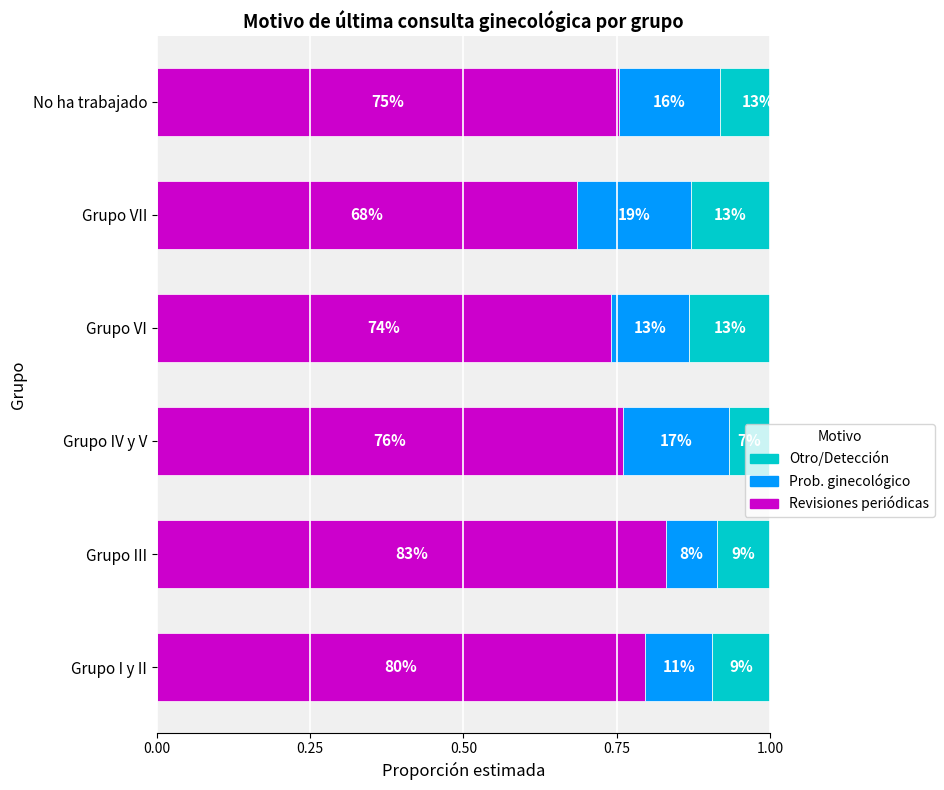

How many Scramble (otro/detección) values are between 0 and 1?

6